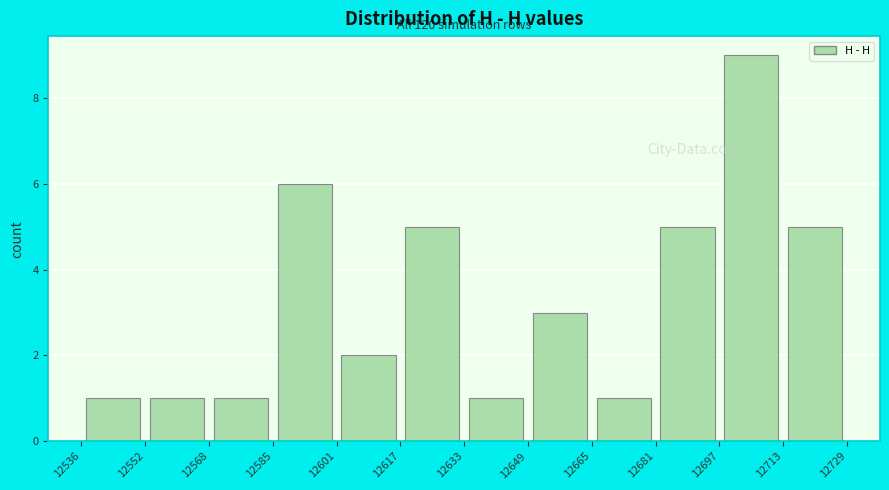

Over which range of the x-axis is the bar tallest?

12697 to 12713